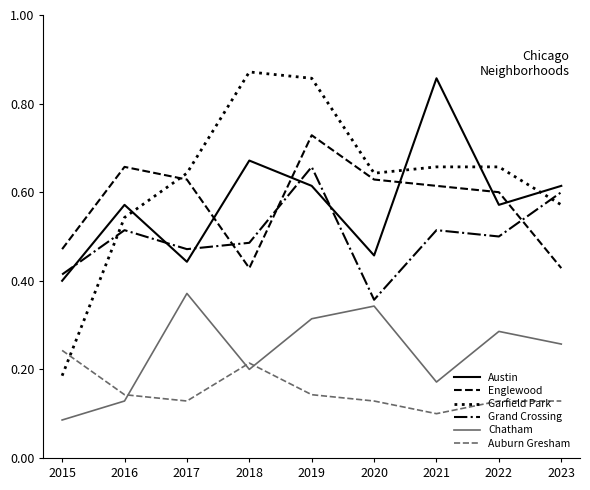

True or false: Grand Crossing has a value of 0.7 at 2017.

False